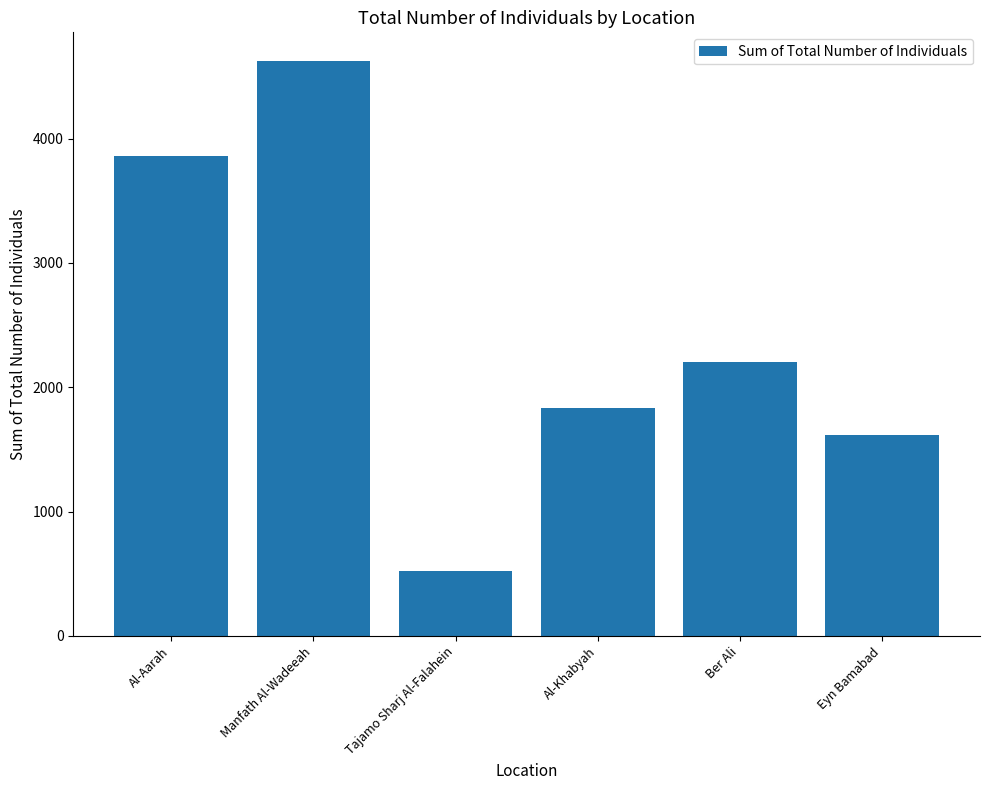

How many categories are shown in the chart?

6